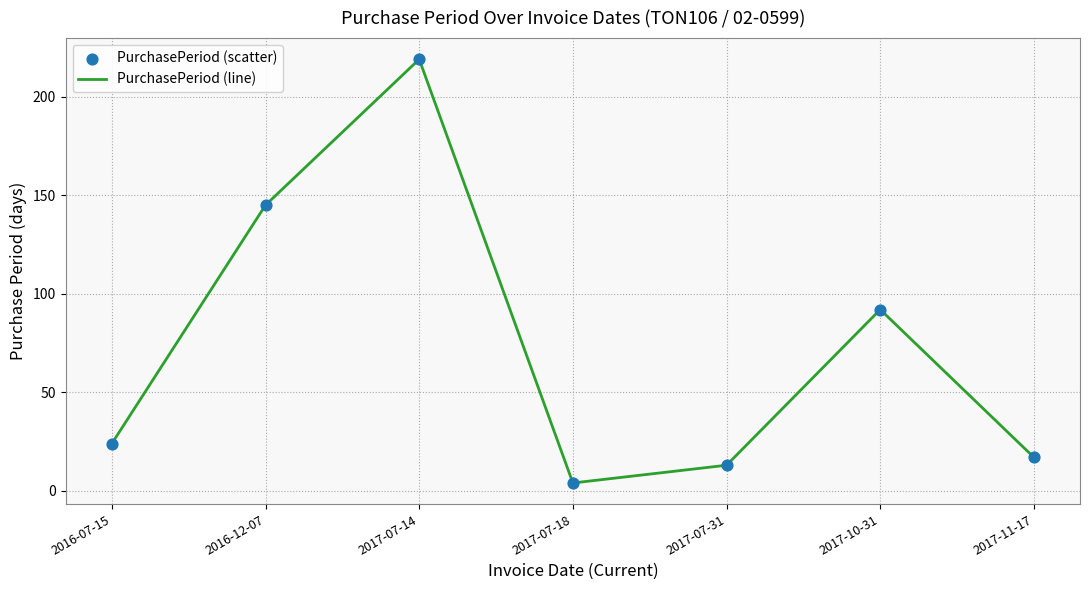

What position from the left is 2017-10-31?

6